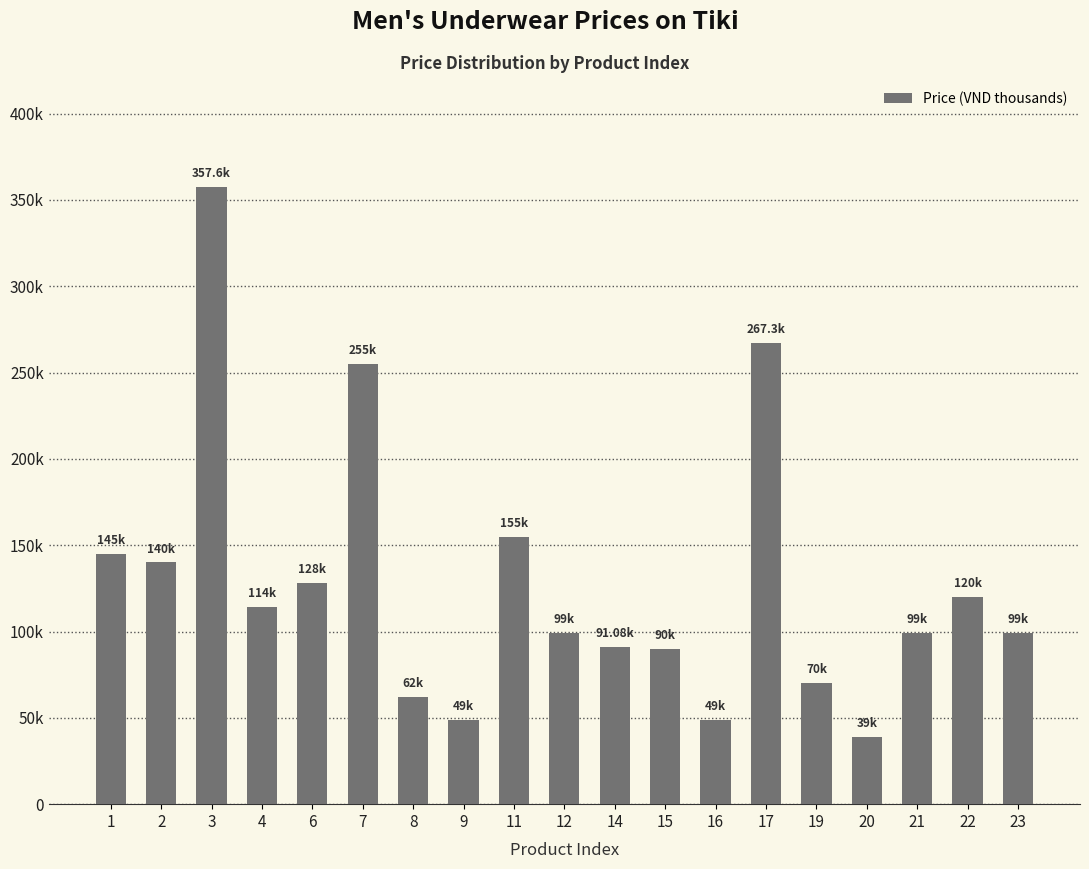

What value does the data have at 20?

39.0